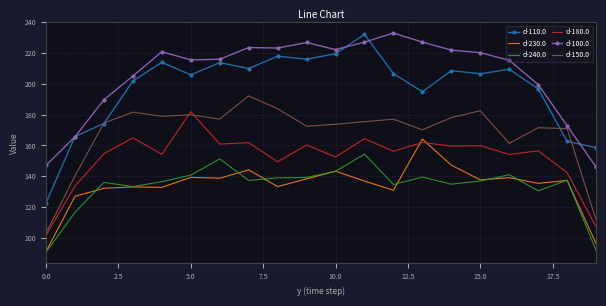

What is the minimum value shown in the chart?

90.6